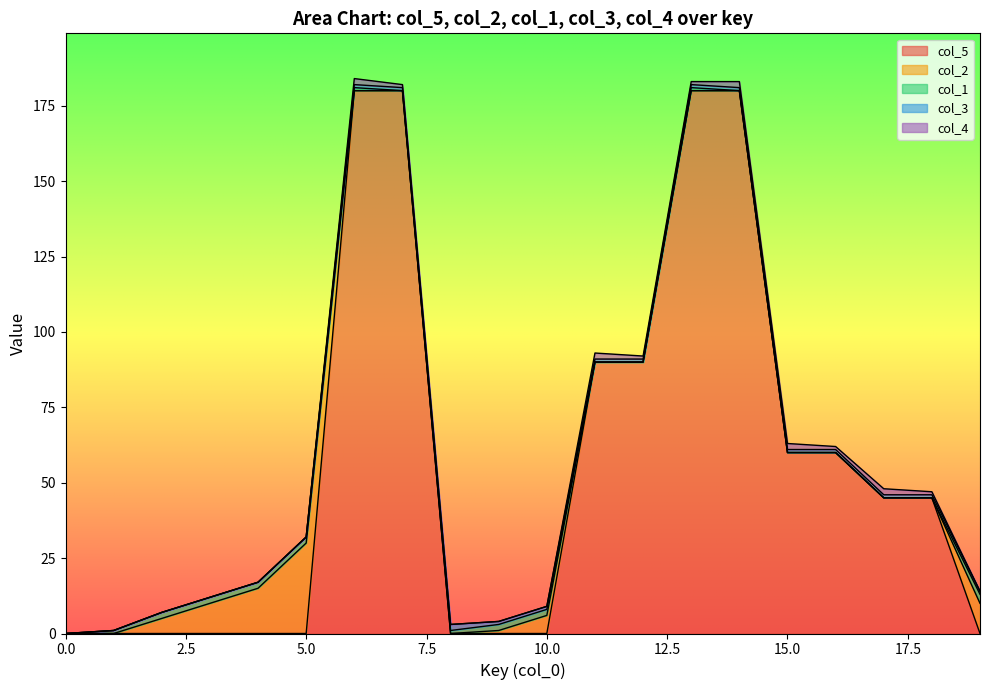

Reading left to right, what are all the values shown in this chart?

col_5: 0	0	0	0	0	0	180	180	0	0	0	90	90	180	180	60	60	45	45	0
col_2: 0	0	5	10	15	30	0	0	0	1	6	0	0	0	0	0	0	0	0	10
col_1: 0	1	2	2	2	2	1	0	1	2	2	0	0	1	0	0	0	0	0	3
col_3: 0	0	0	0	0	0	1	1	2	1	1	1	1	1	1	1	1	1	1	1
col_4: 0	0	0	0	0	0	2	1	0	0	0	2	1	1	2	2	1	2	1	0